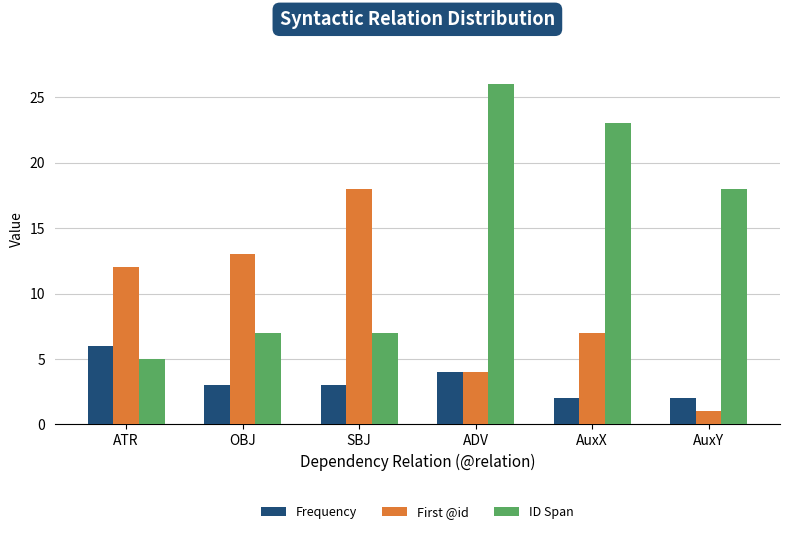

The ID Span series shows 7 at SBJ. True or false?

True